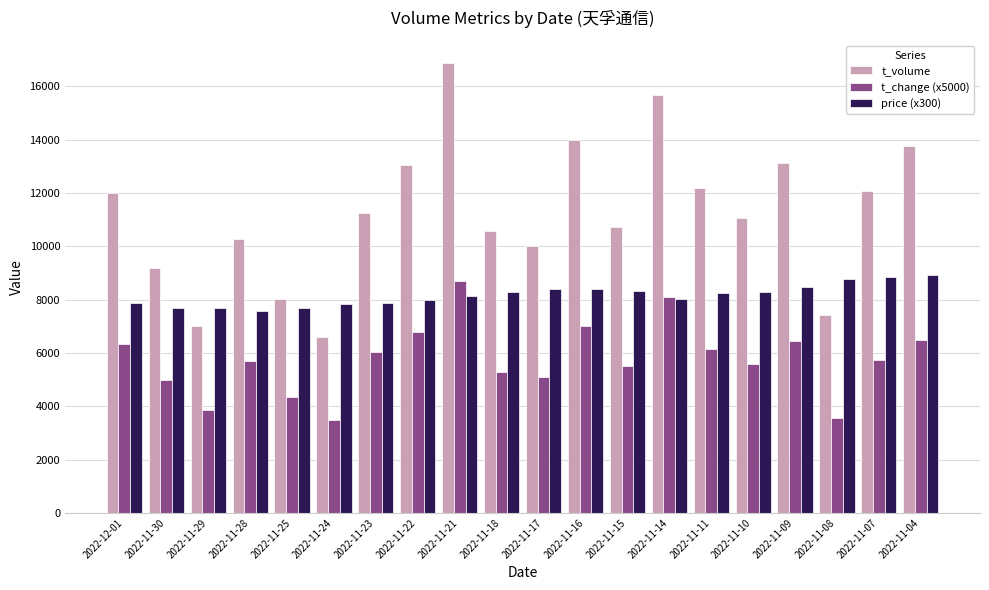

Which series has the largest range (max minus min)?

t_volume